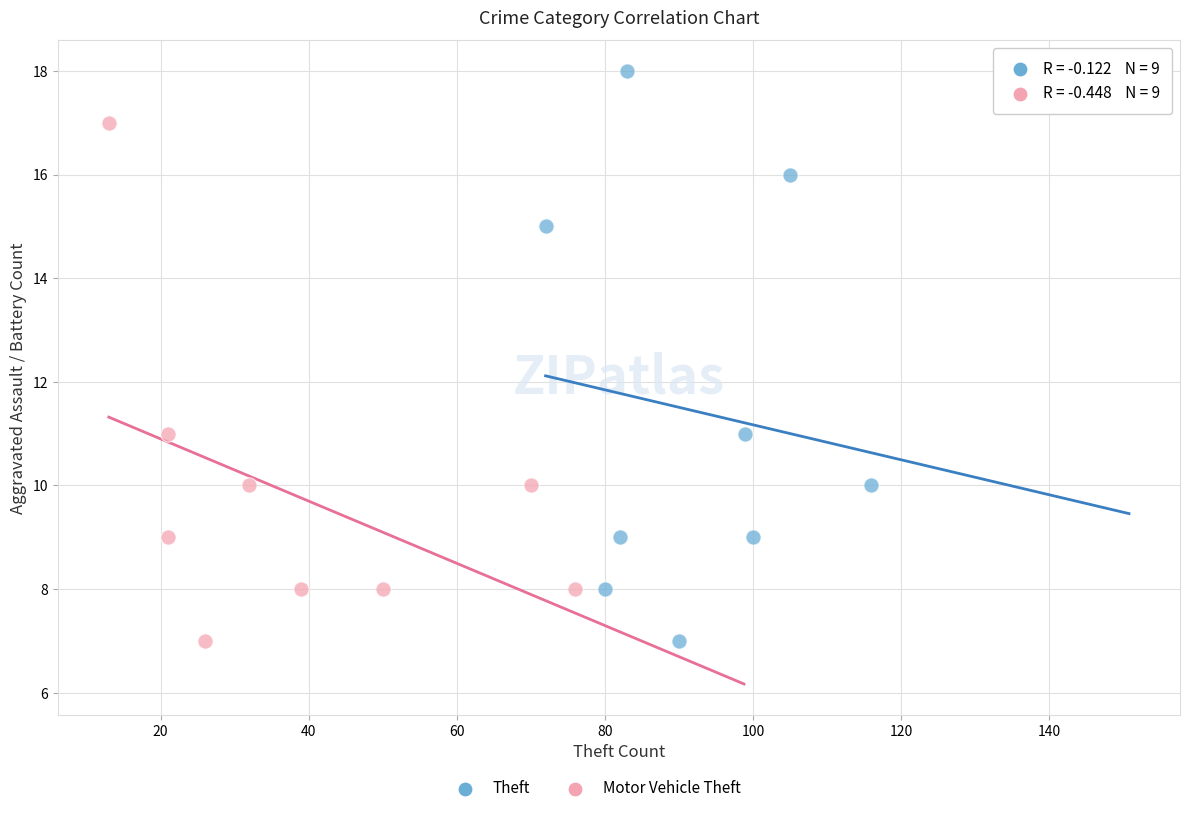

Which series contains the highest Y value?

Theft